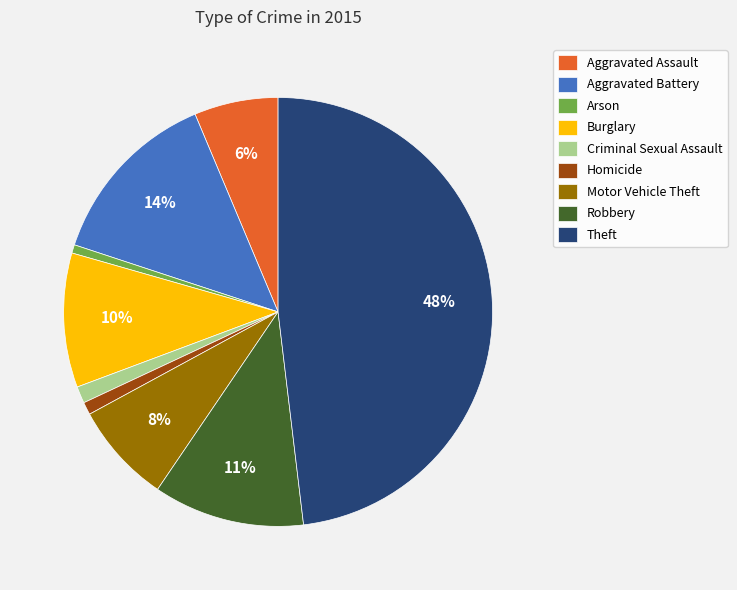

To the nearest percent, what is the difference between the largest and smallest slice percentages?

47%